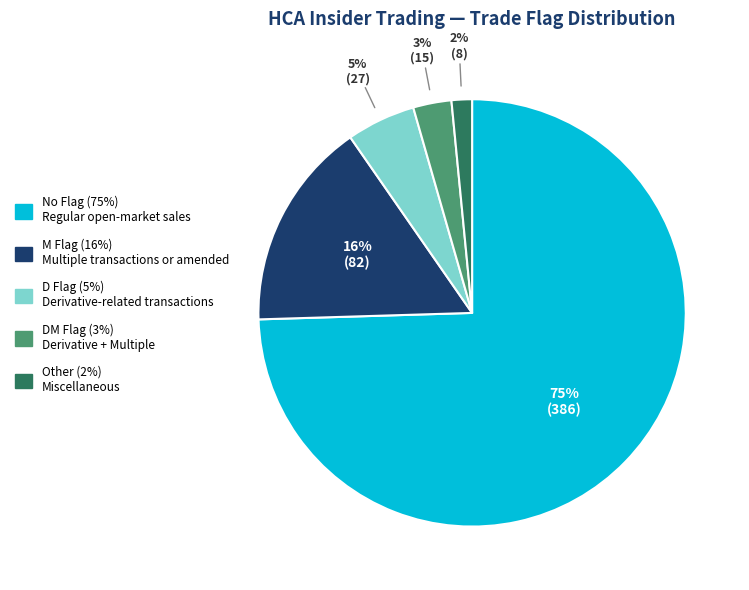

How many slices are in this pie chart?

5